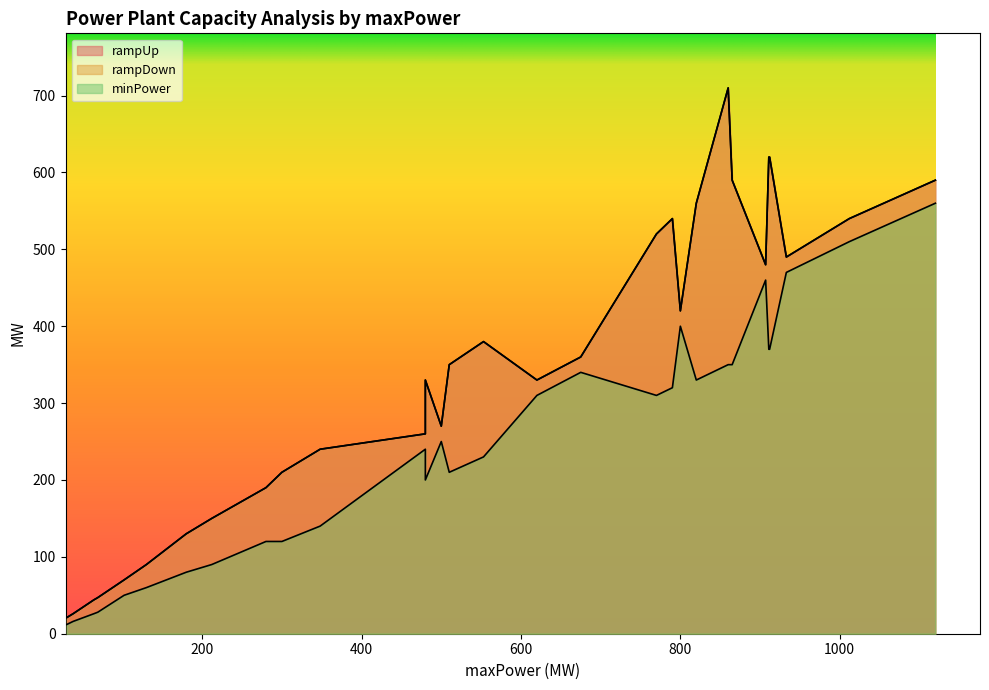

The rampUp series shows 270 at 500. True or false?

True